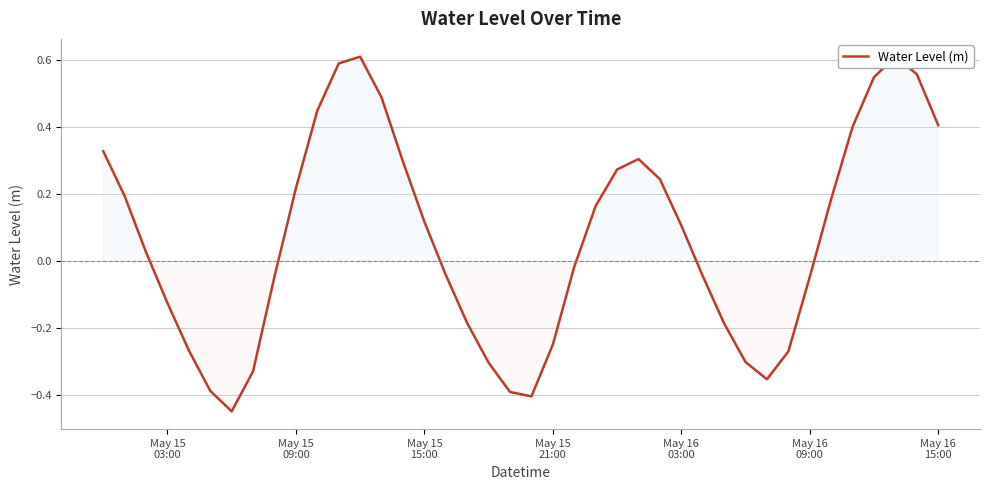

What is the sum of all values?

2.7